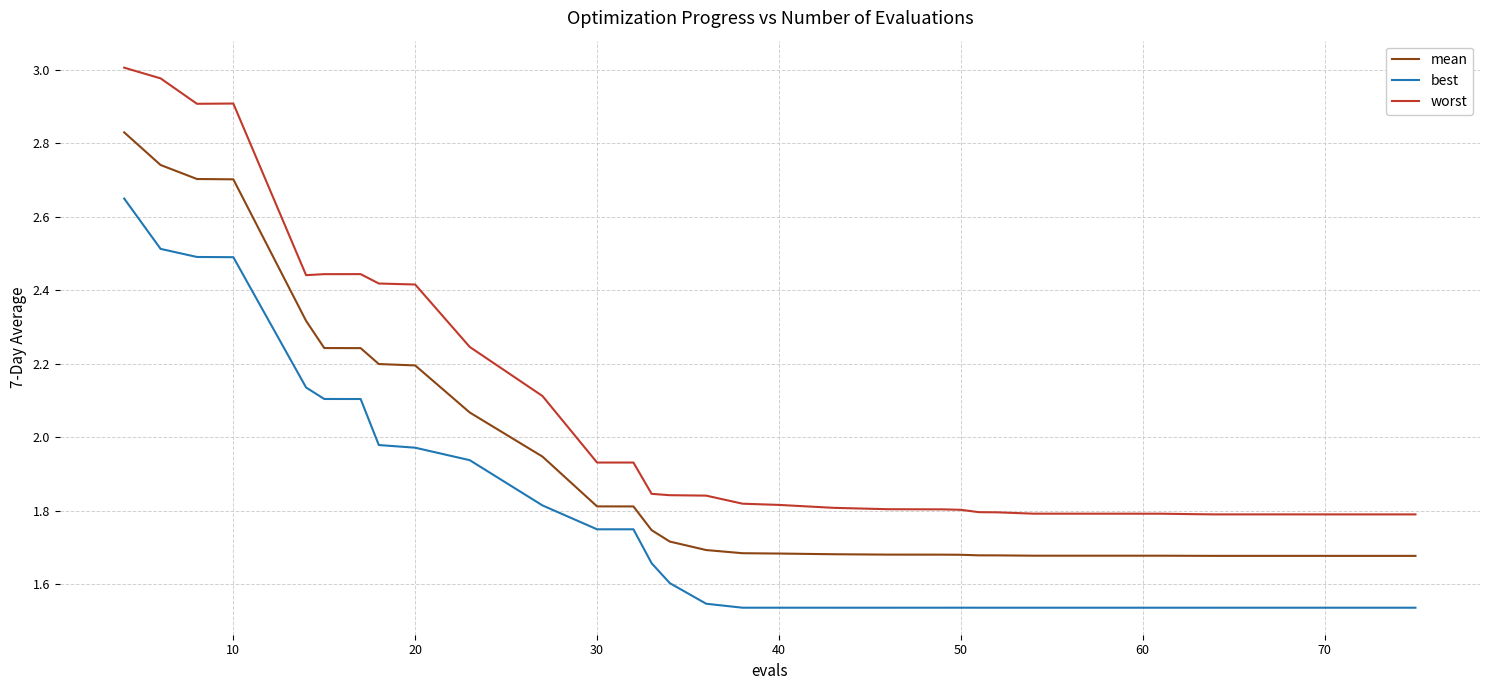

True or false: worst and mean intersect in this chart.

False